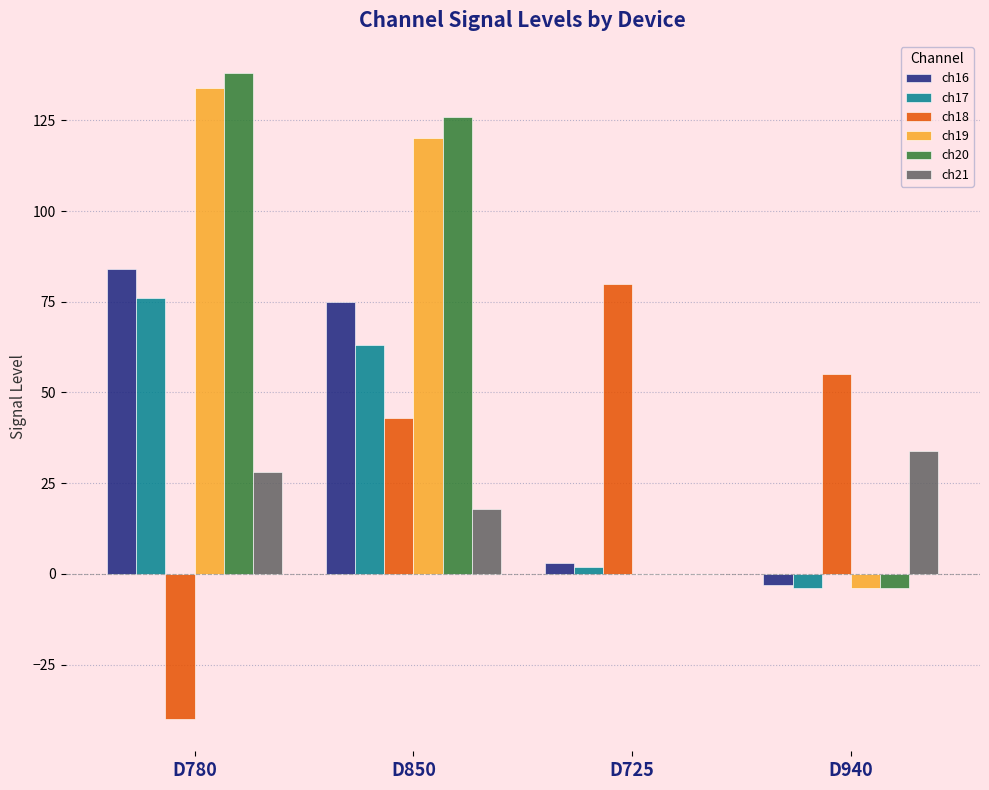

How many ch18 values are between 43 and 80?

3